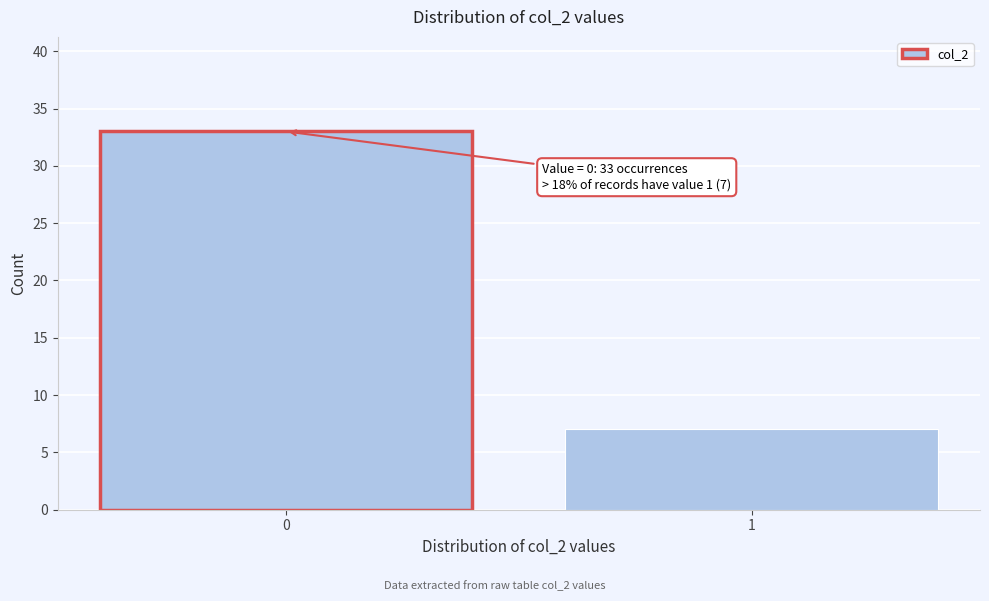

Reading right to left, list all the values displayed in this chart.

7	33